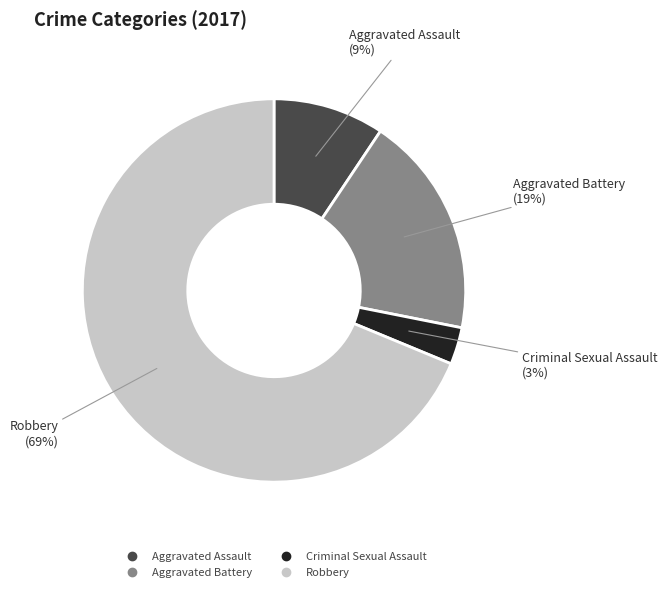

Do Aggravated Battery and Robbery together represent more than half of the pie?

Yes